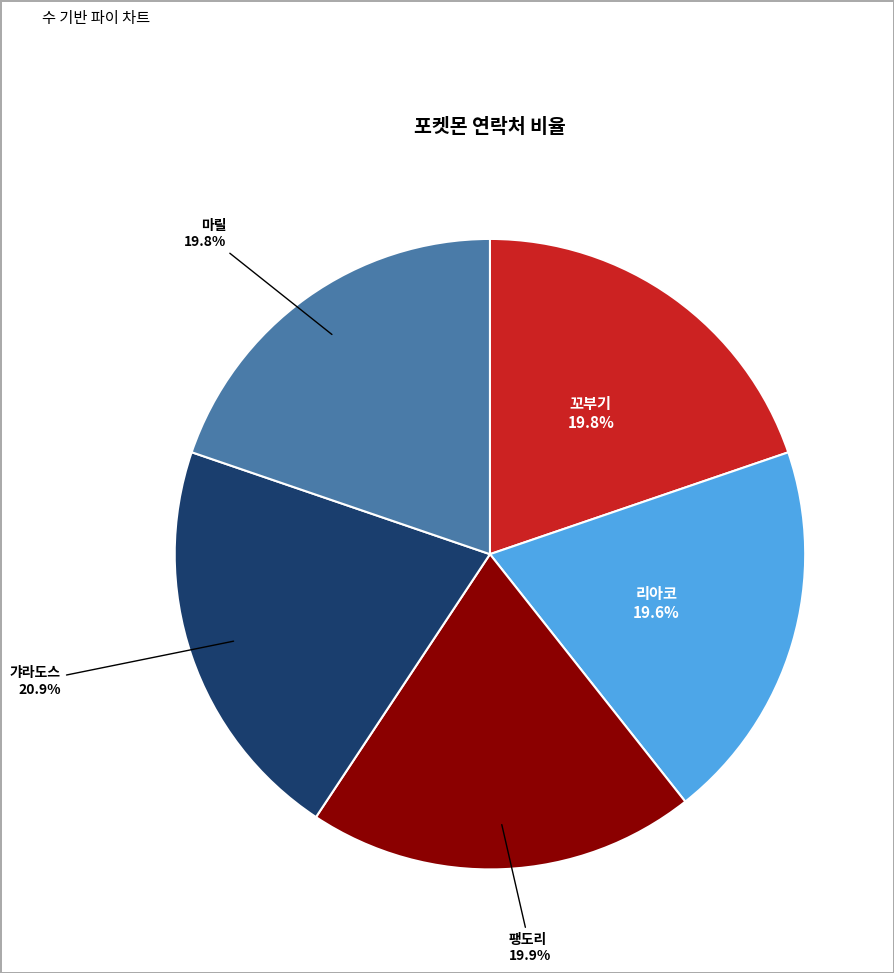

To the nearest percent, what percentage of the pie is 꼬부기?

20%